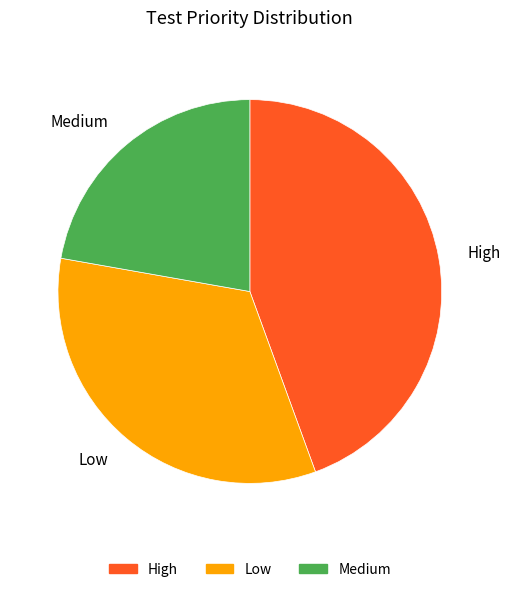

Rank the categories by value from highest to lowest.

High, Low, Medium